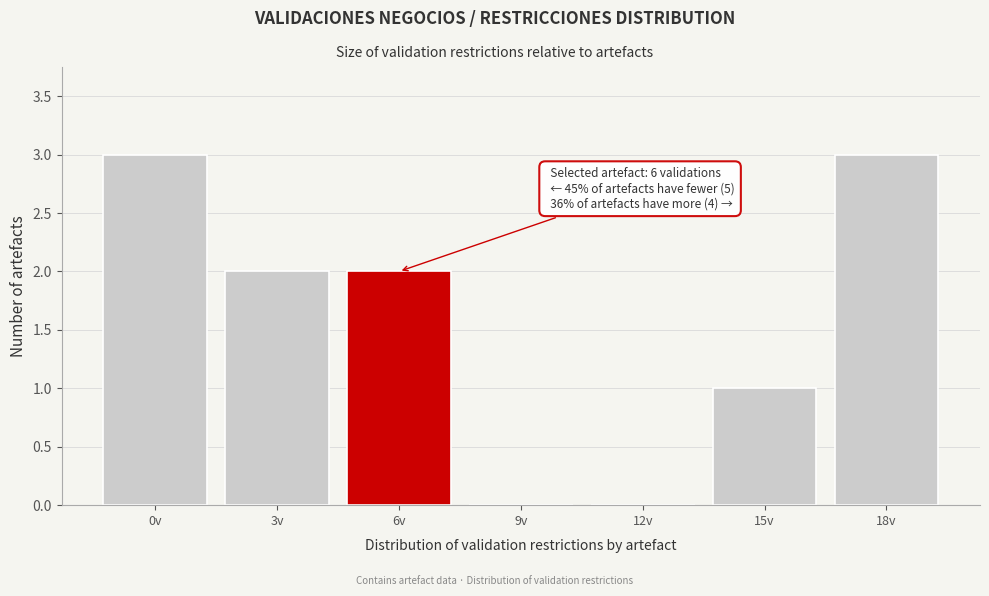

Reading right to left, what are all the values shown in this chart?

18v=3	15v=1	12v=0	9v=0	6v=2	3v=2	0v=3